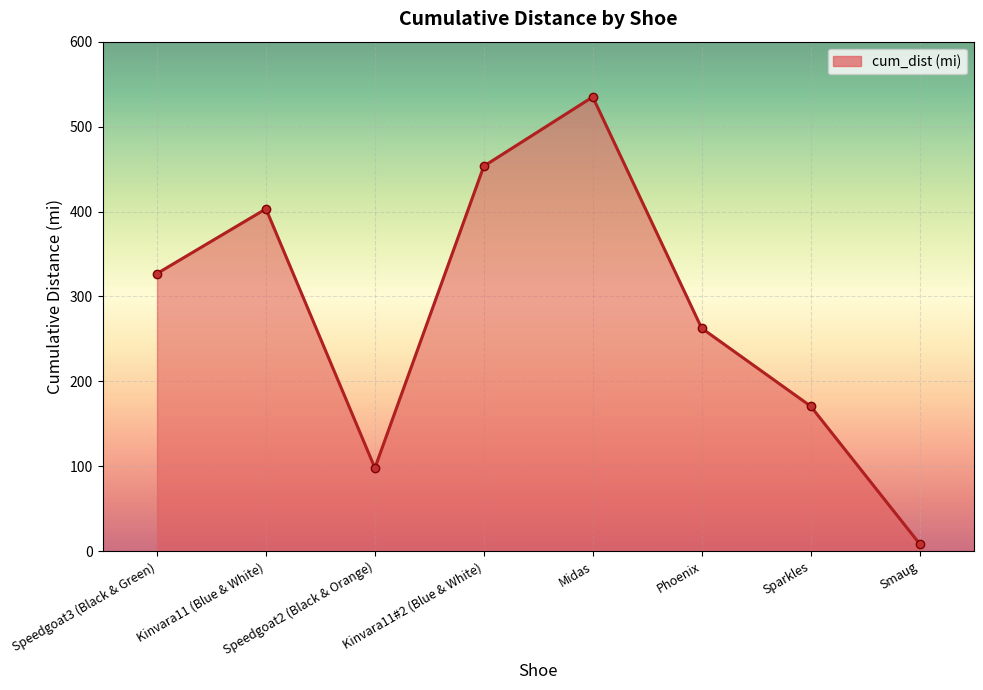

True or false: the data shows 403.2 at Kinvara11 (Blue & White).

True